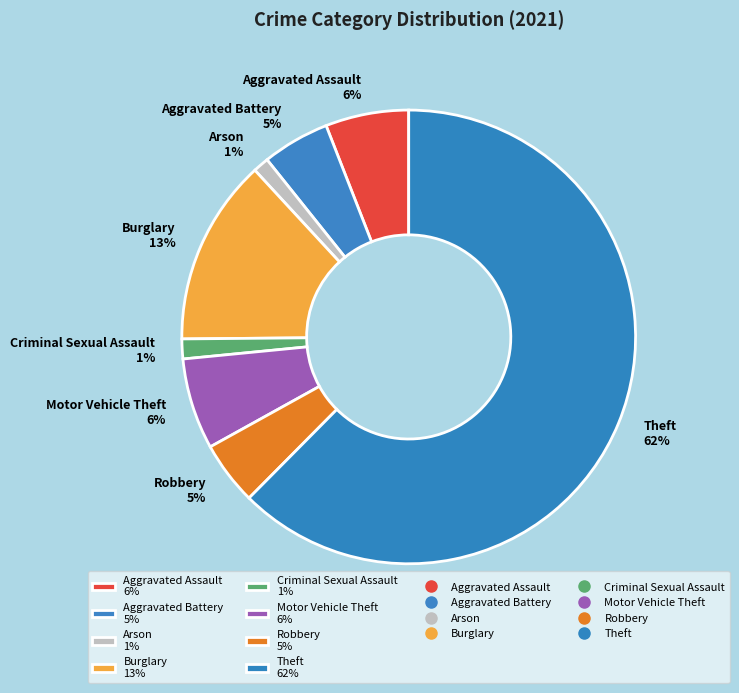

To the nearest percent, what is the average slice percentage?

12%